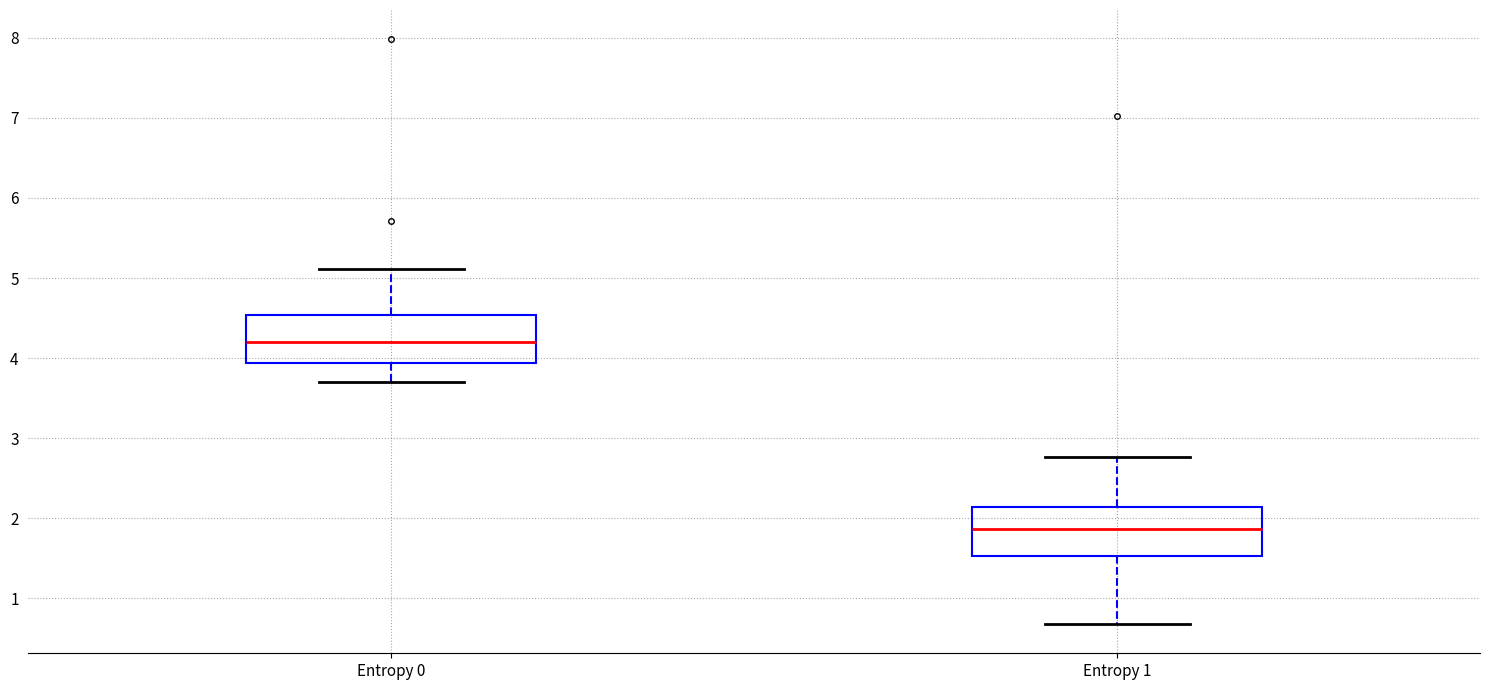

Reading left to right, read every box against the y-axis: the position of its median line, the range the box covers, and the ends of its whiskers. The values are not printed on the chart, so give them approximately, as read against the axis.

Entropy 0: median 4.2, box 3.9 to 4.5, whiskers 3.7 to 5.1
Entropy 1: median 1.9, box 1.5 to 2.1, whiskers 0.7 to 2.8